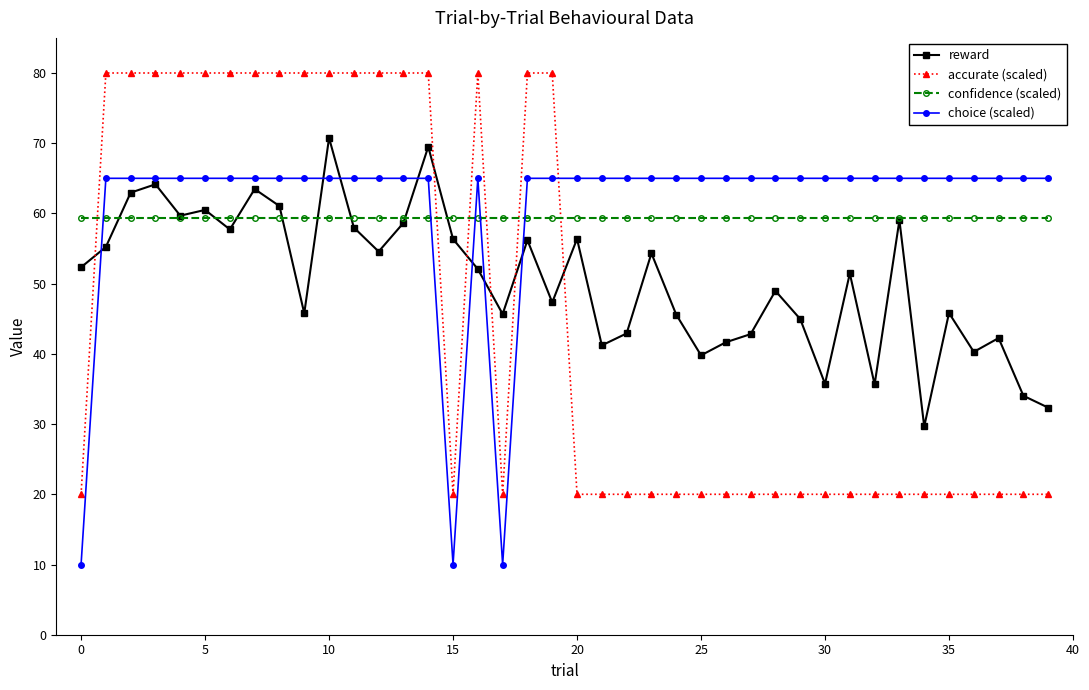

In reward, how many points are lower than both neighbors (excluding endpoints)?

12